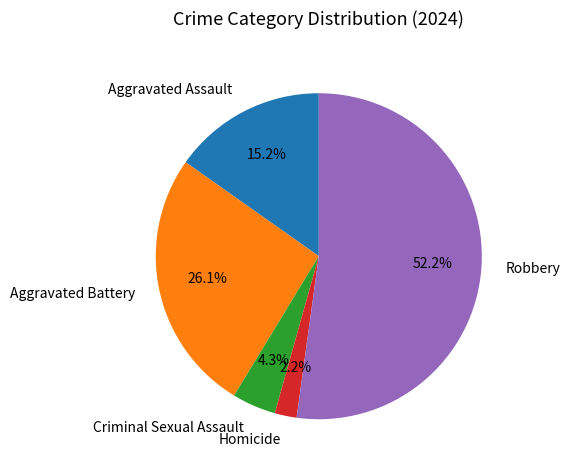

To the nearest percent, what portion does Robbery represent?

52%